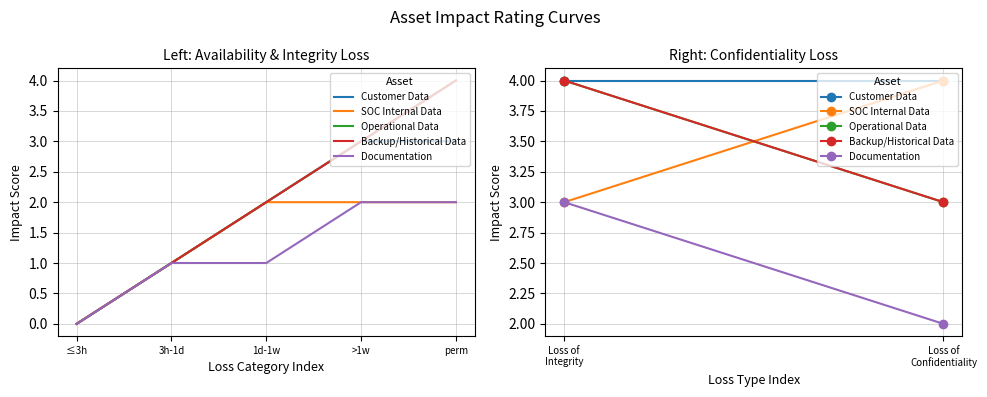

Does the chart have visible grid lines?

Yes